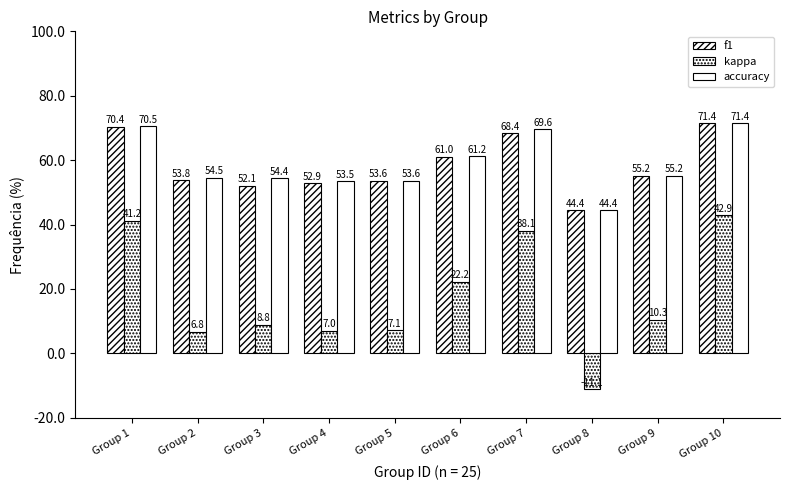

Is it true that accuracy equals 85.6 at Group 5?

False